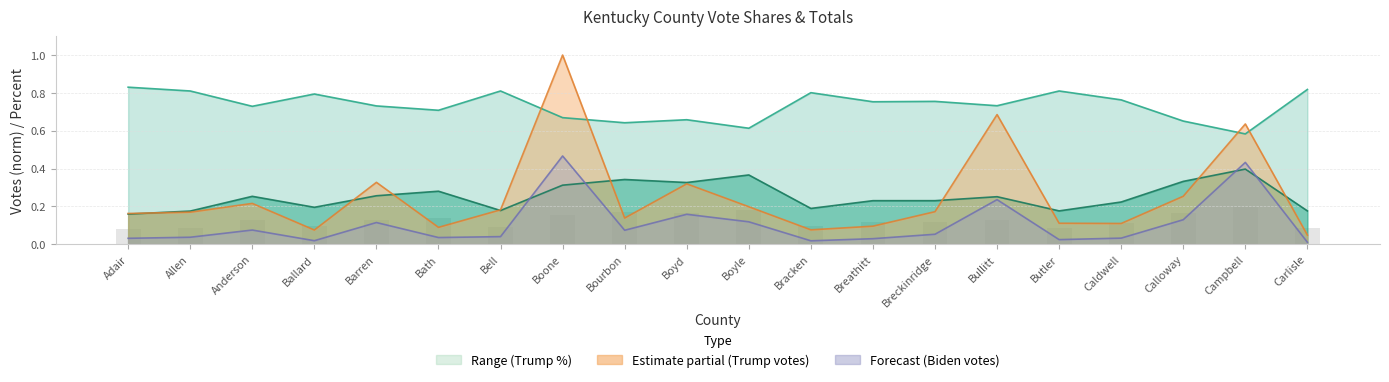

What is the average value of the biden.votes series?

0.1